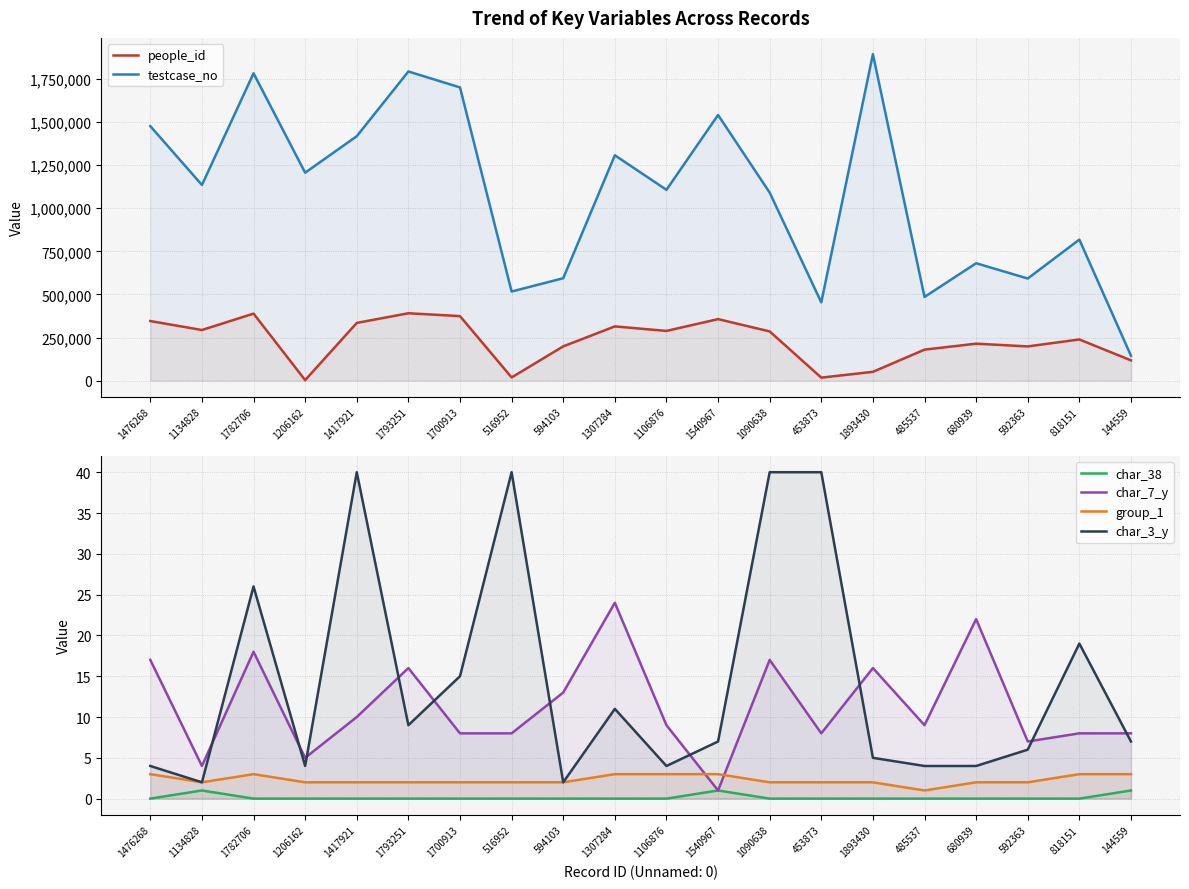

Which series has the largest total across all categories?

testcase_no